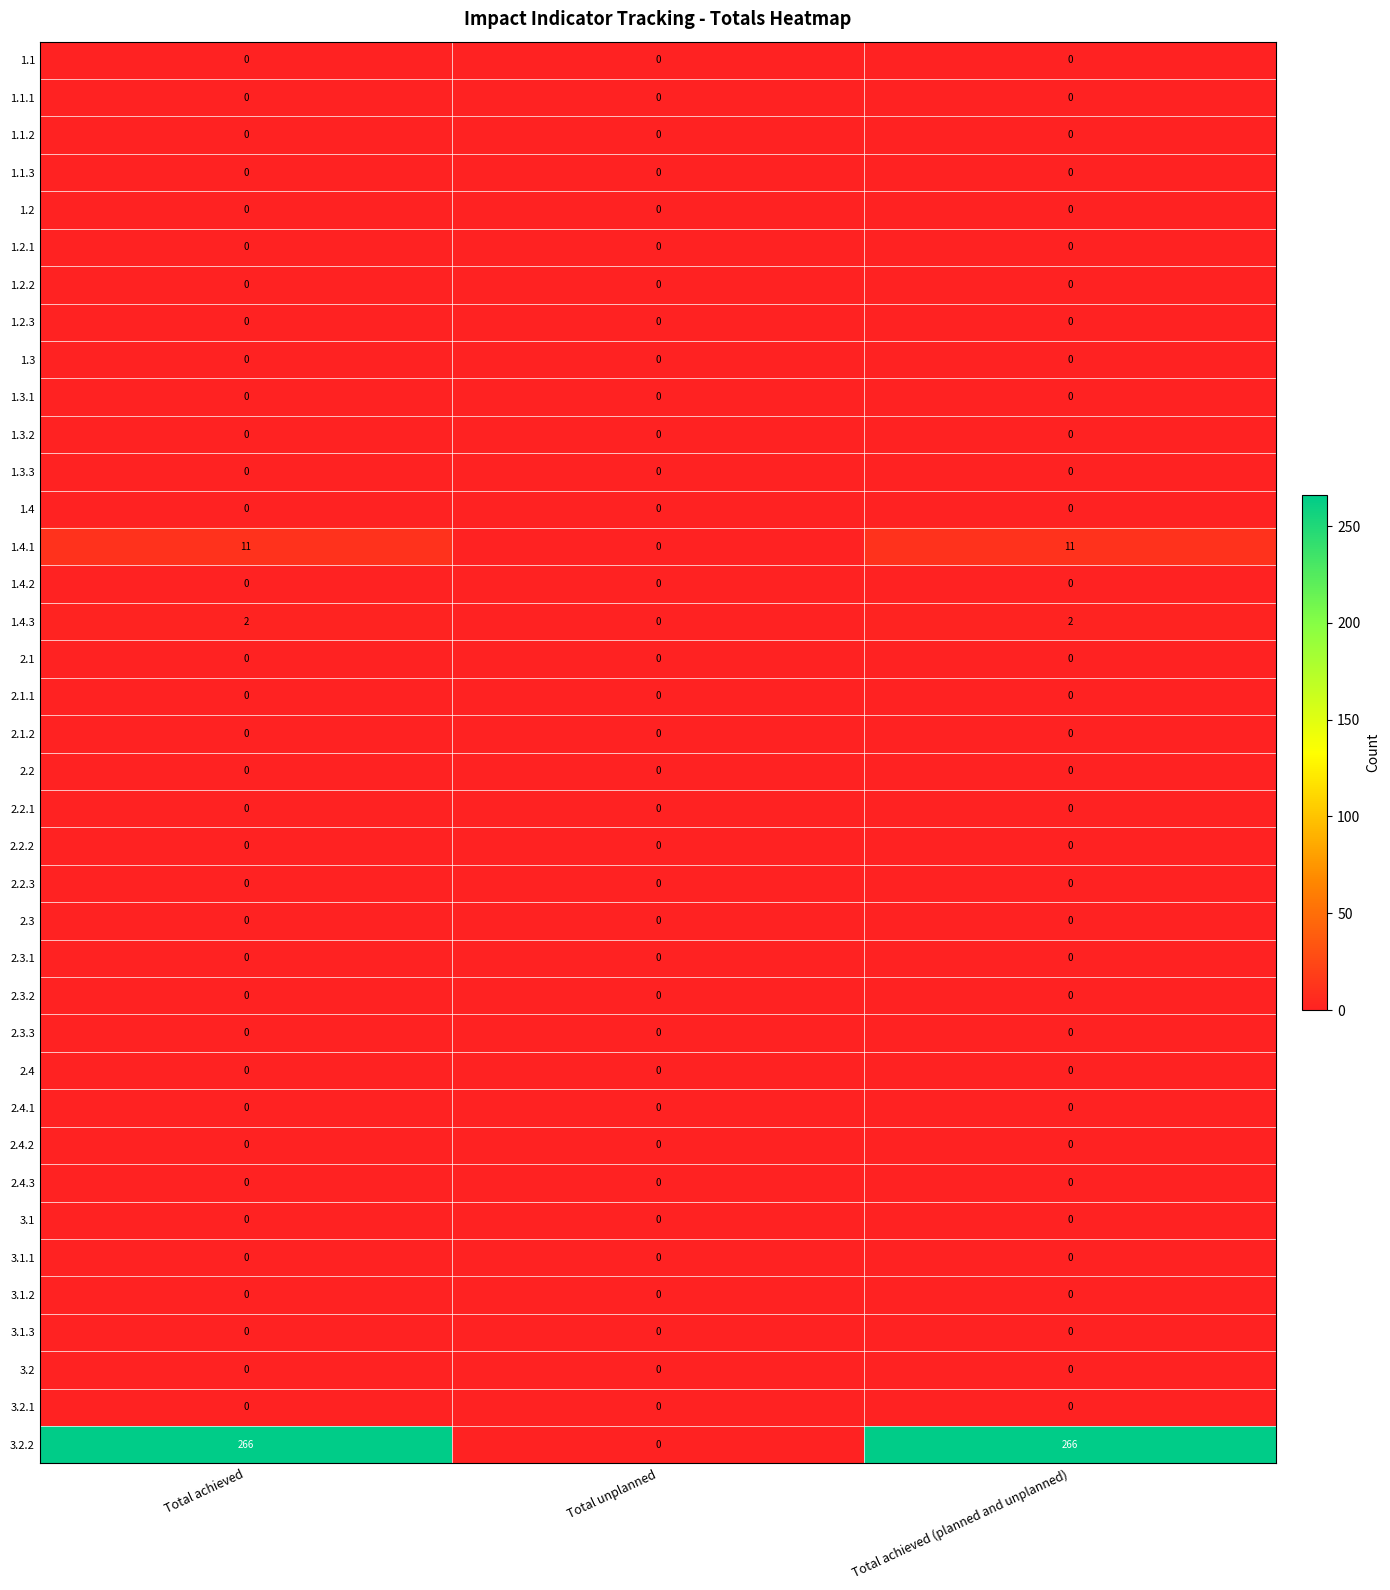

True or false: 2.3.3 has a value of 0 at Total achieved.

True